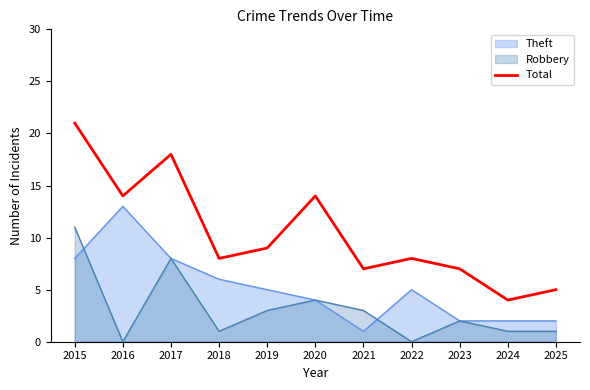

Between 2022 and 2019, which is larger?

2019